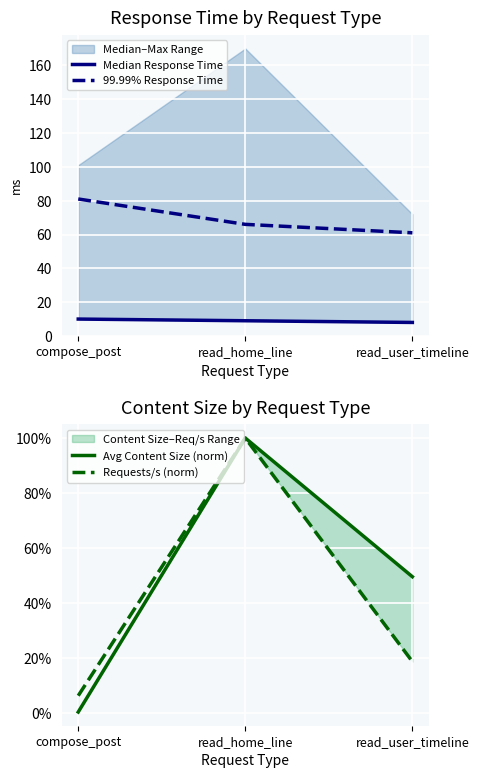

The Median Response Time series shows 3.9 at read_user_timeline. True or false?

False